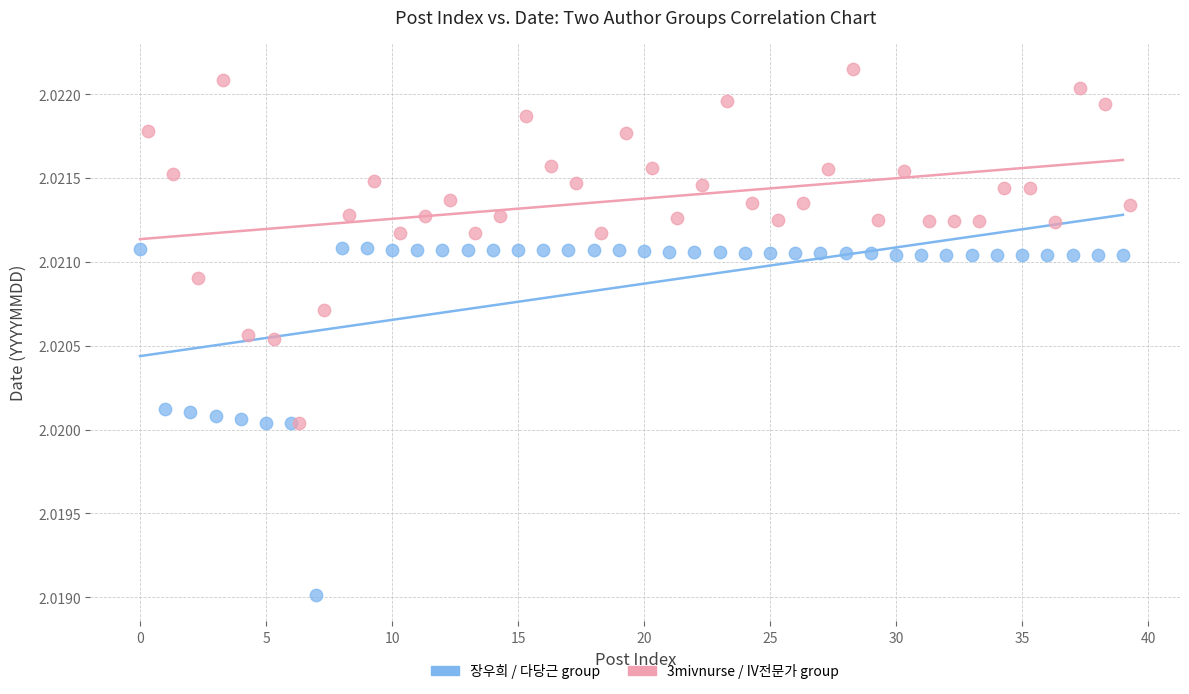

What are all the series names shown in the legend?

장우희 / 다당근 group, 3mivnurse / IV전문가 group